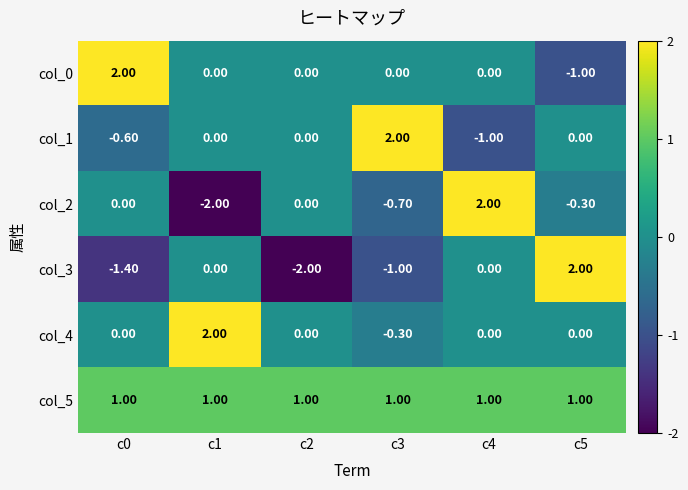

Which series has the largest total across all categories?

col_5